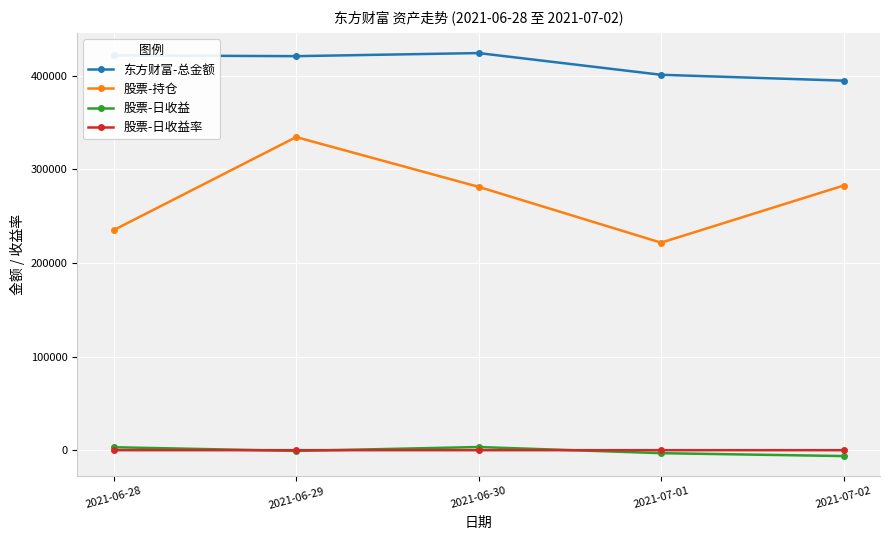

How many lines are shown in the chart?

4